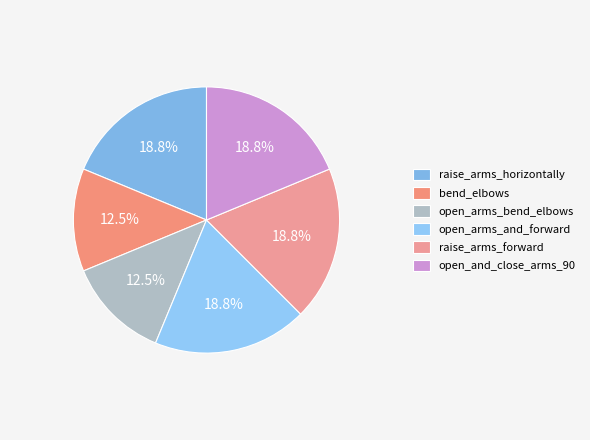

To the nearest percent, what percentage of the pie is open_arms_bend_elbows?

12%